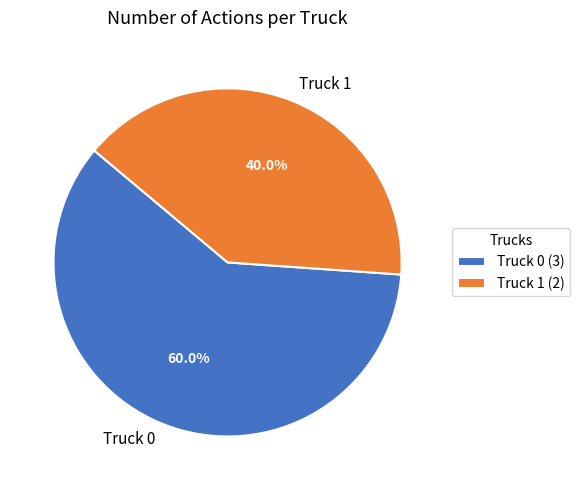

Which category accounts for the majority?

Truck 0